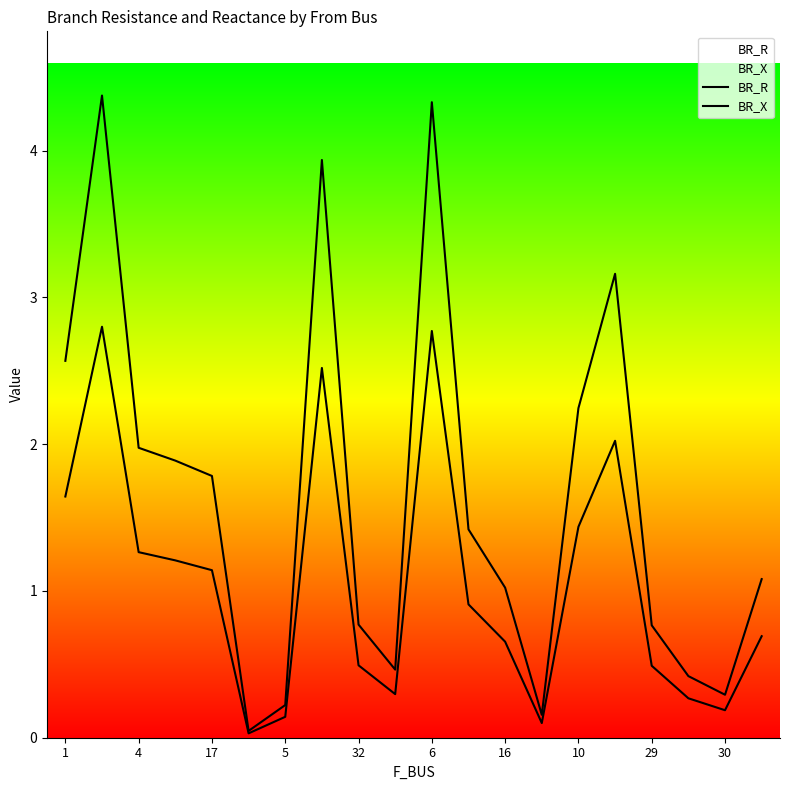

Where is the first local maximum for BR_X?

4